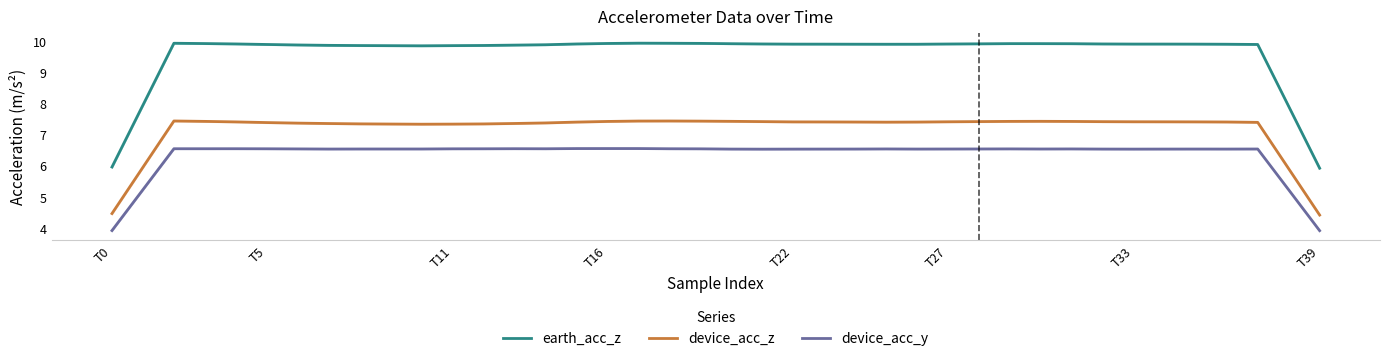

What value does the earth_acc_z series have at 20?

9.9